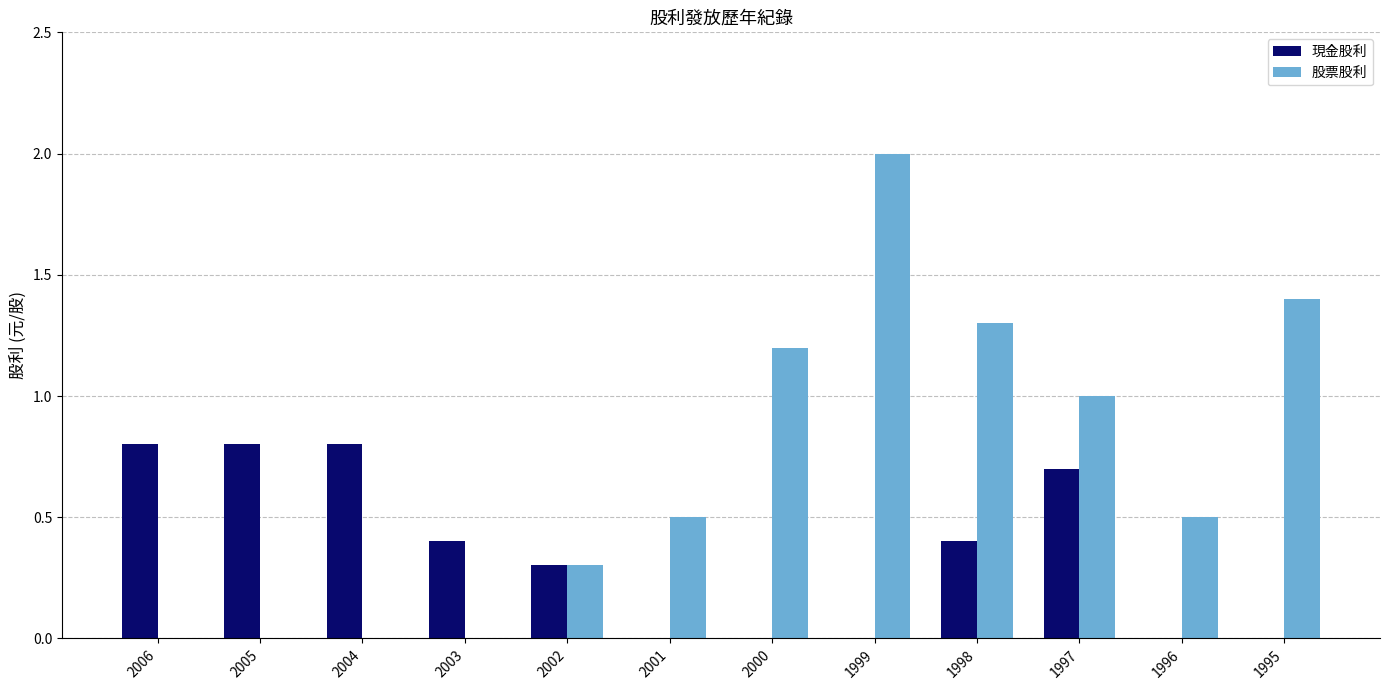

How many data points does each series have?

12